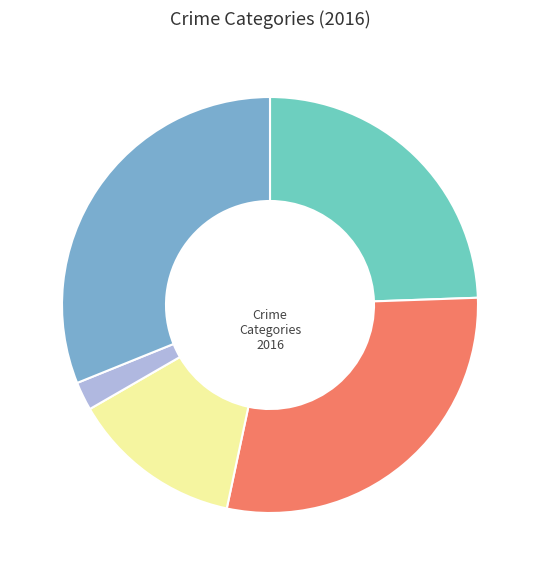

Count the number of slices in the pie.

5